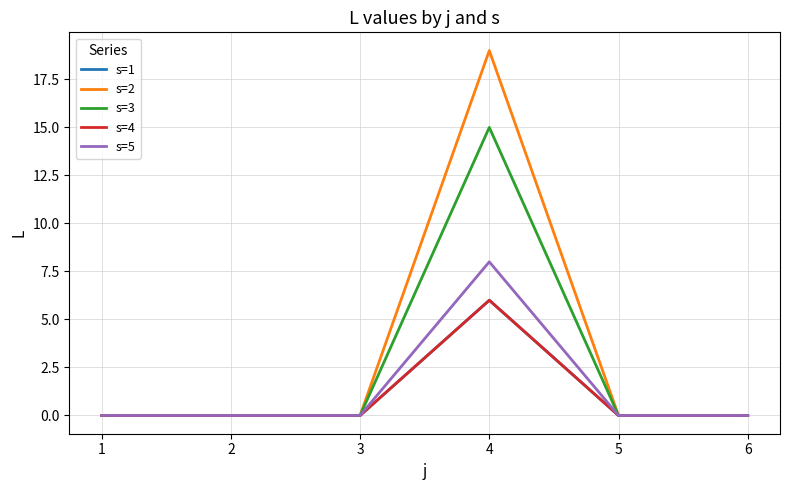

Does the chart have visible grid lines?

Yes